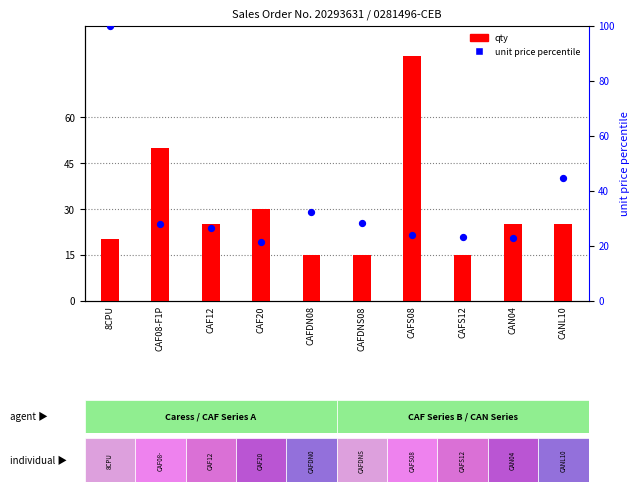

Is the value of qty at CAFDNS08 greater than the value of unit price percentile at CAN04?

No